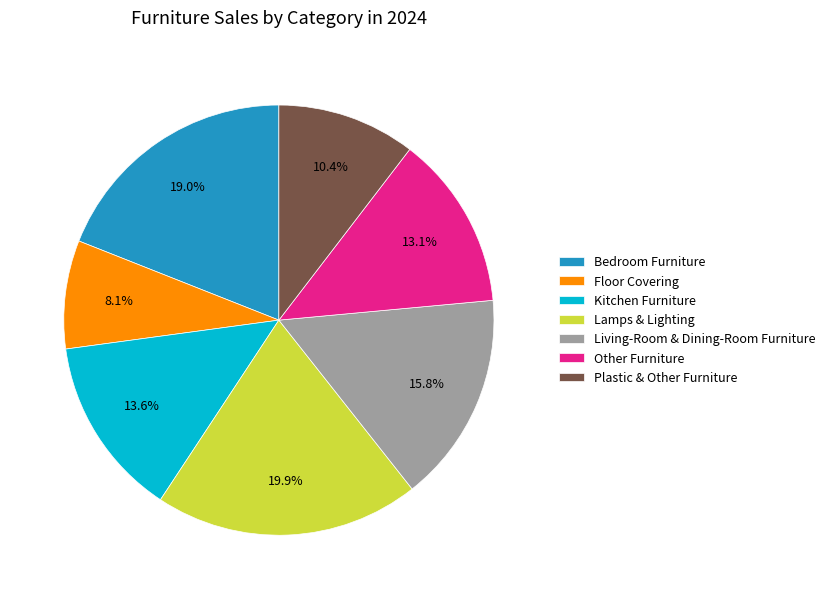

Which slice is the smallest?

Floor Covering